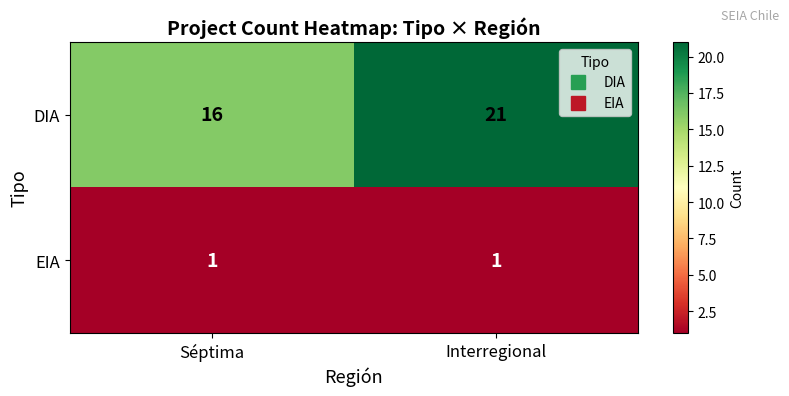

What is the maximum value for DIA?

21